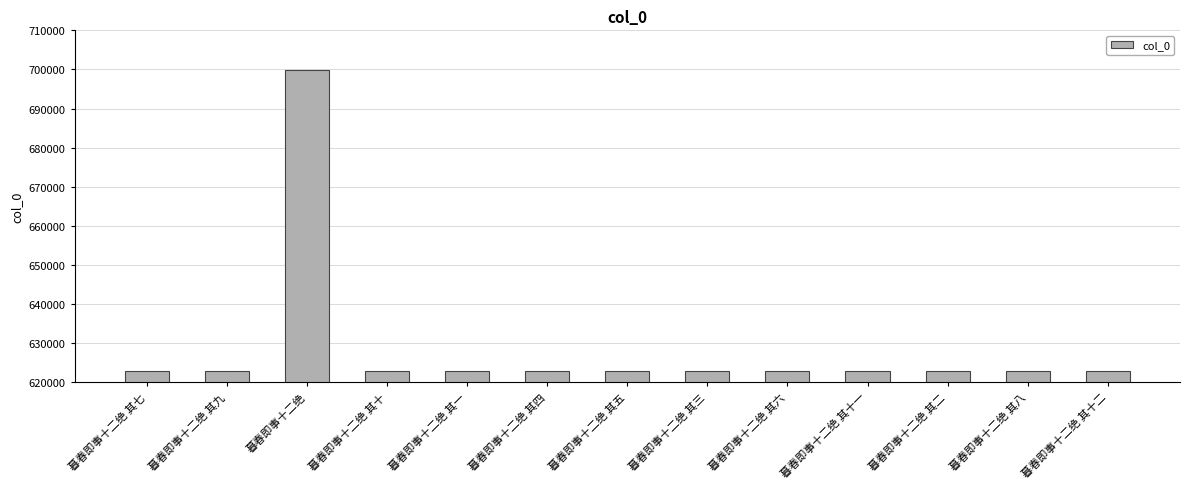

Count the number of categories in the chart.

13